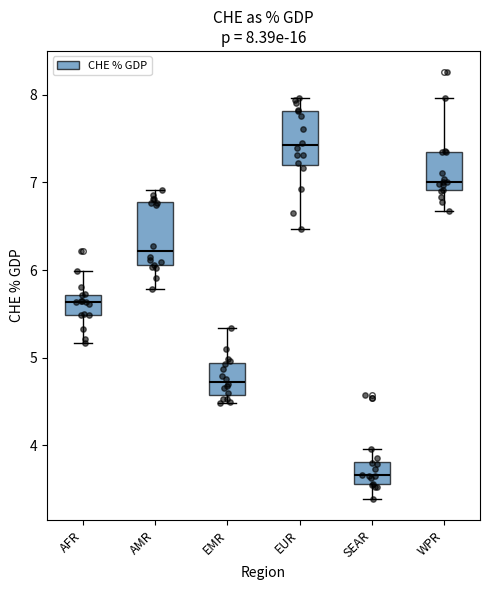

Which box is the tallest, from its lower edge to its upper edge?

AMR